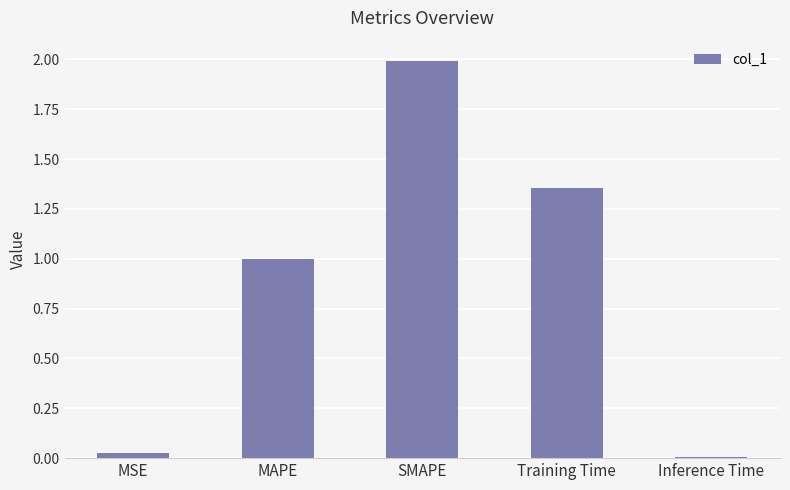

What is the change in value from MAPE to Inference Time?

-1.0